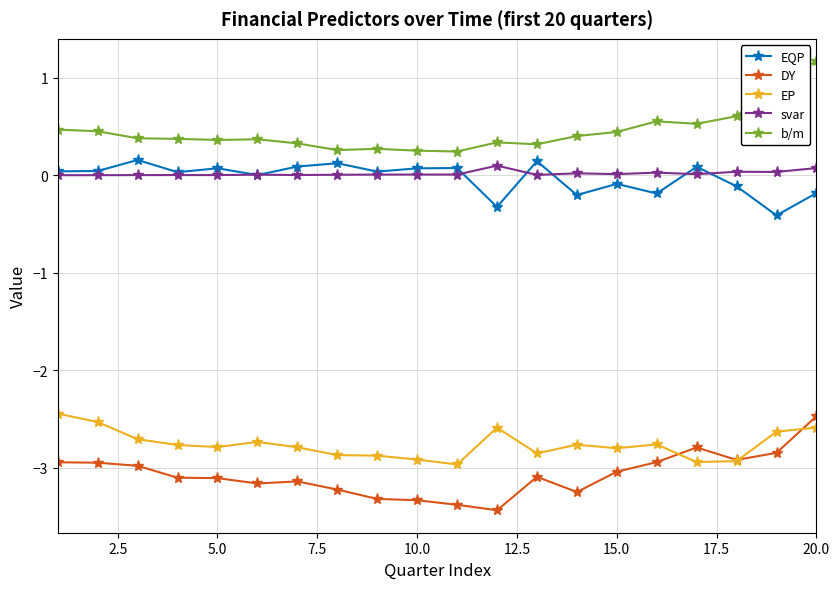

What is the value of the EQP point at the 5th from the left?

0.1